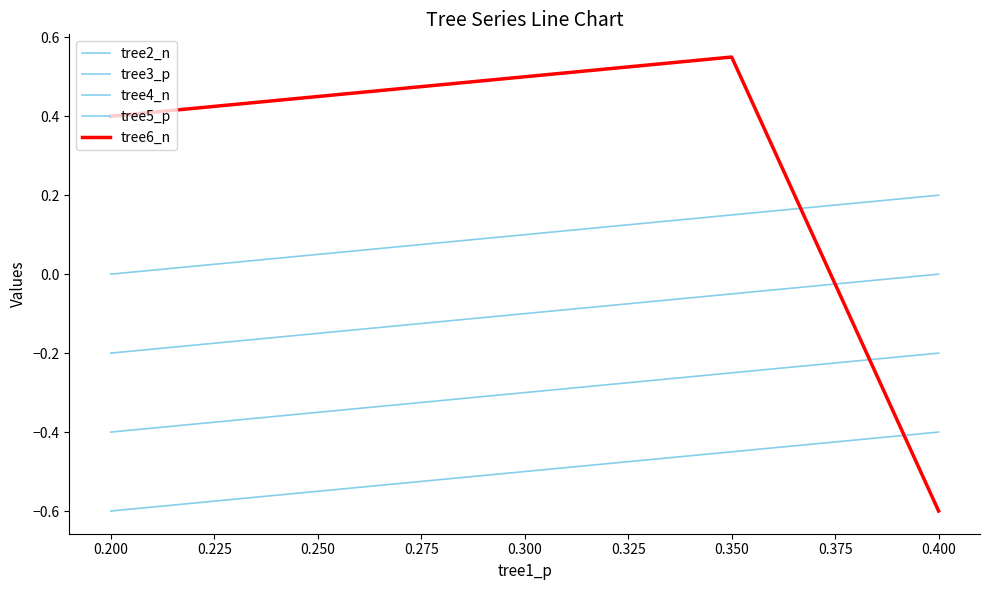

The value of tree3_p at 0.250 is -0.1. True or false?

True